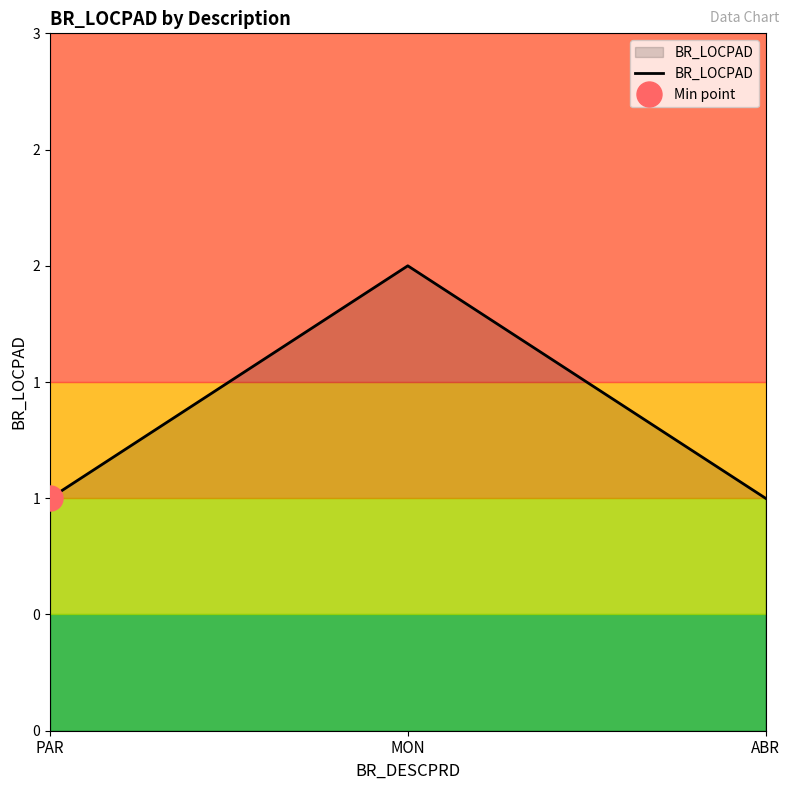

What is the label of the 1st point from the left?

PAR